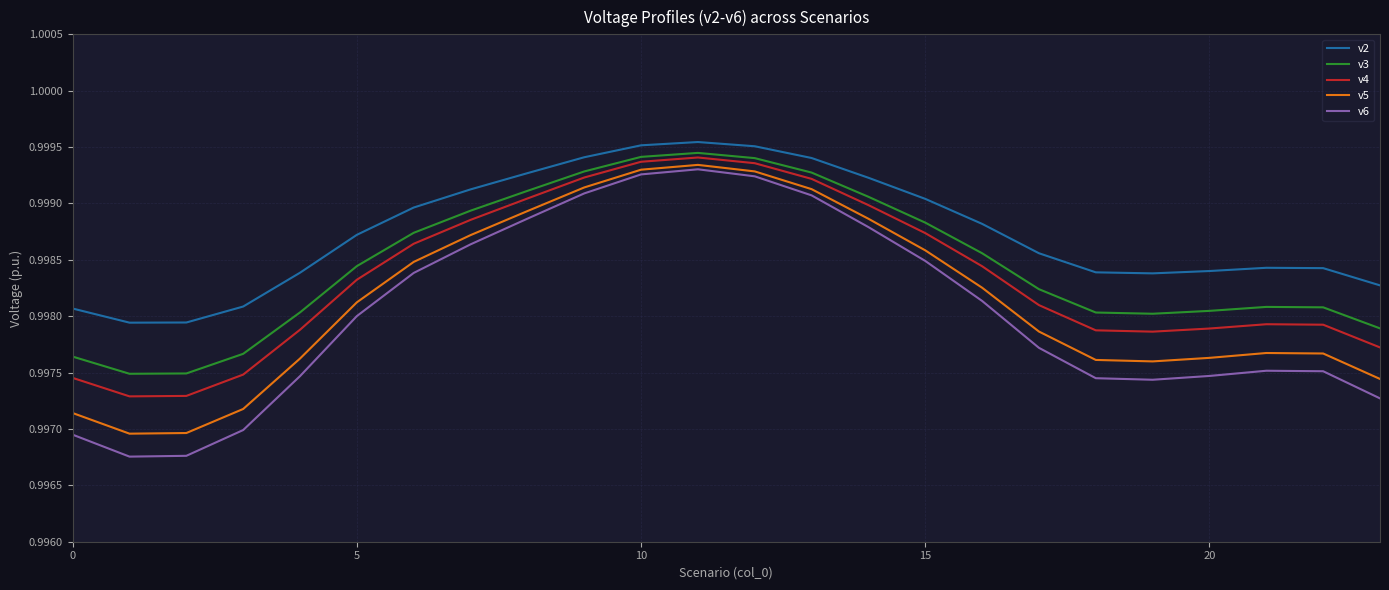

Which series has the largest total across all categories?

v2